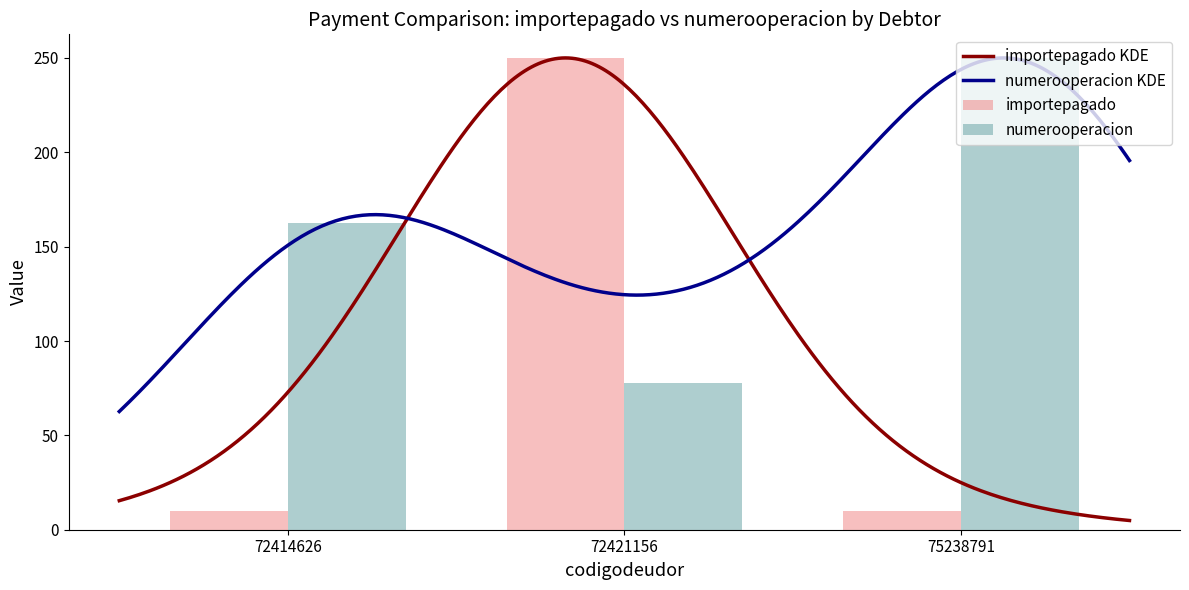

At which label is numerooperacion closest to 163?

72414626